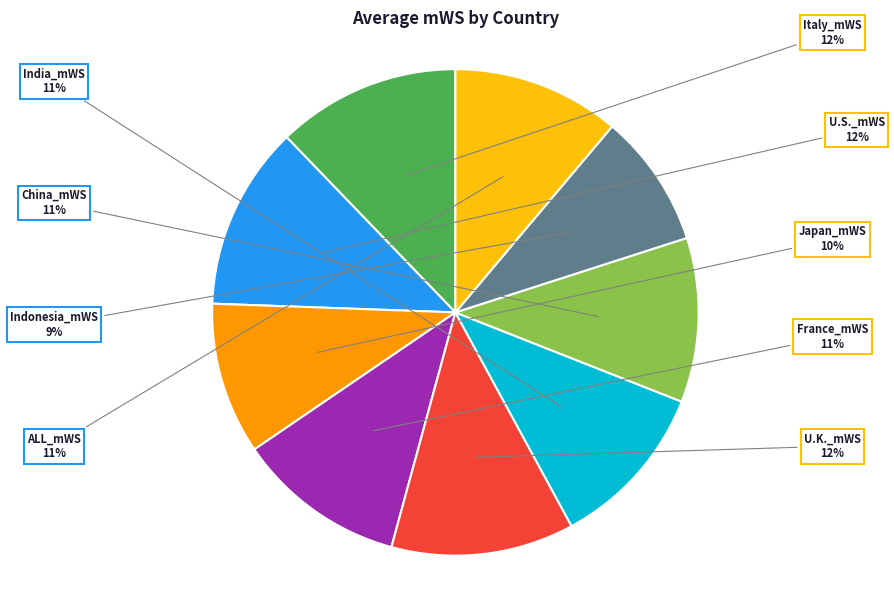

Is there a majority slice in this chart?

No